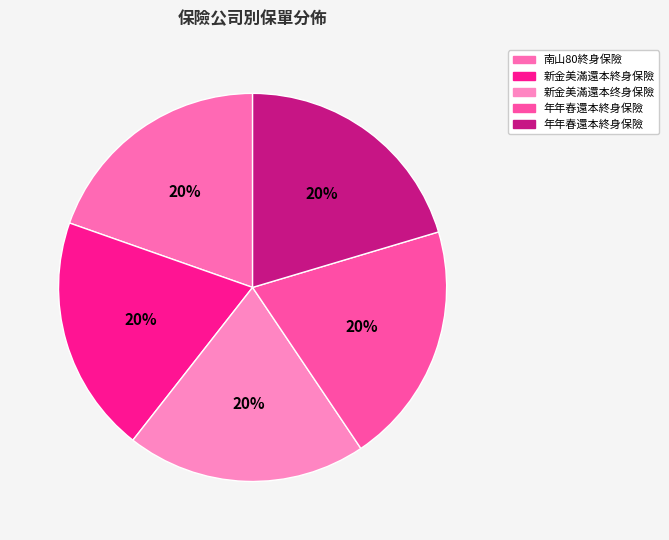

Which category has the biggest portion of the pie?

年年春還本終身保險